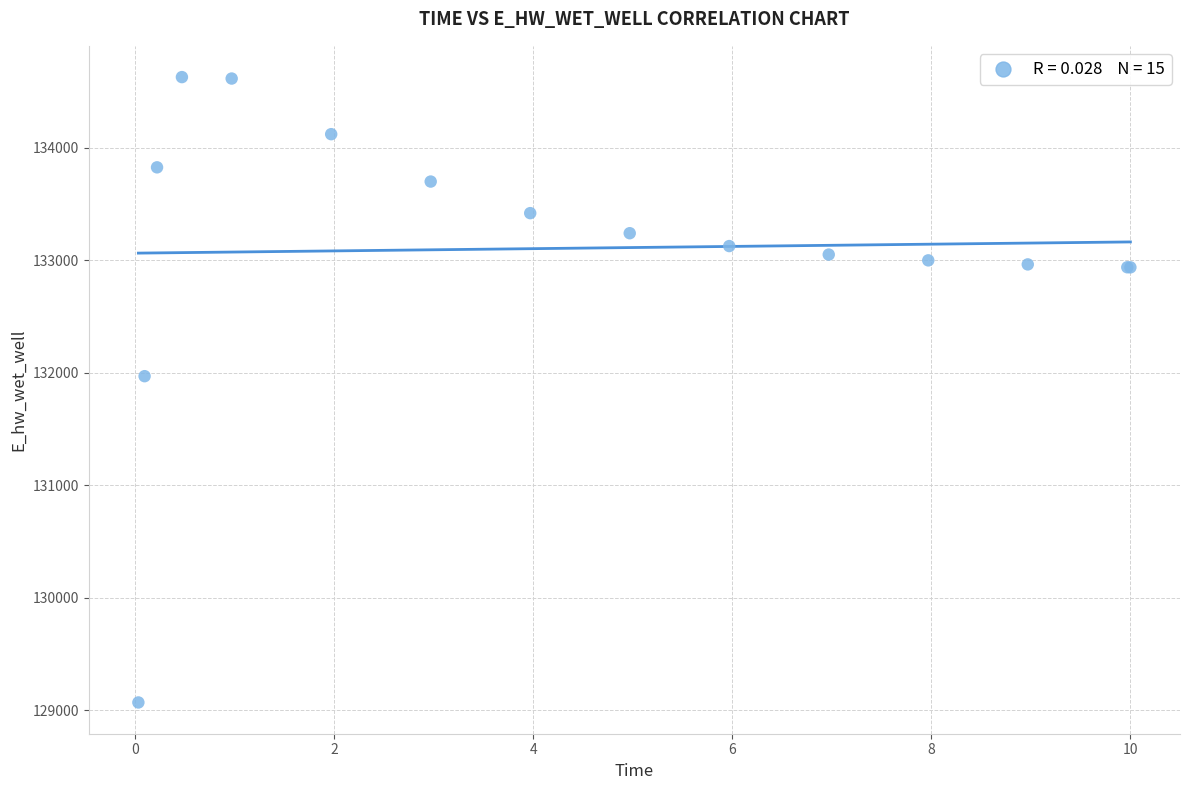

What Y value in the scatter plot is closest to 131848?

131969.8